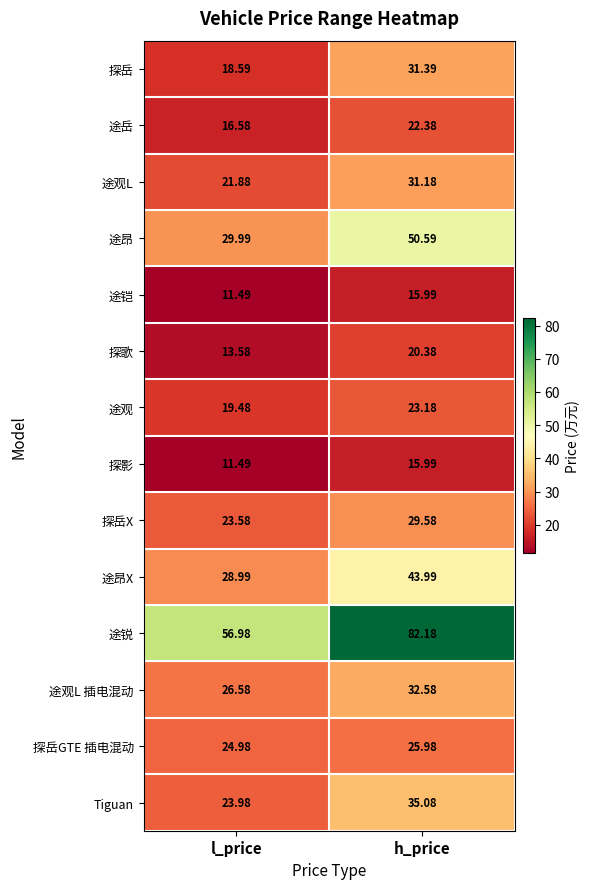

At which label does 途观L first exceed 31?

h_price